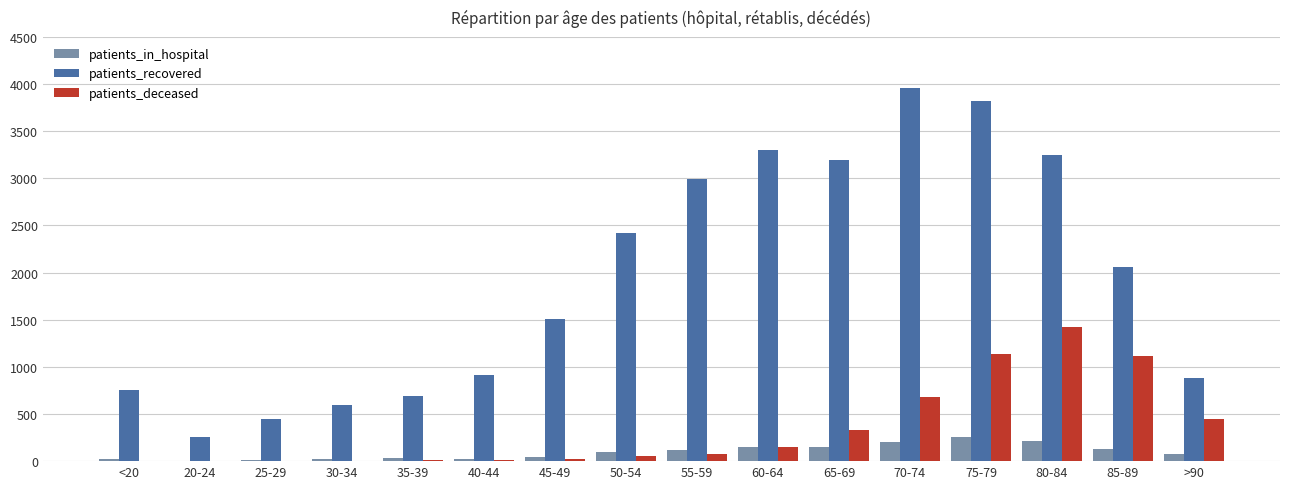

The patients_in_hospital series shows 148 at 60-64. True or false?

True